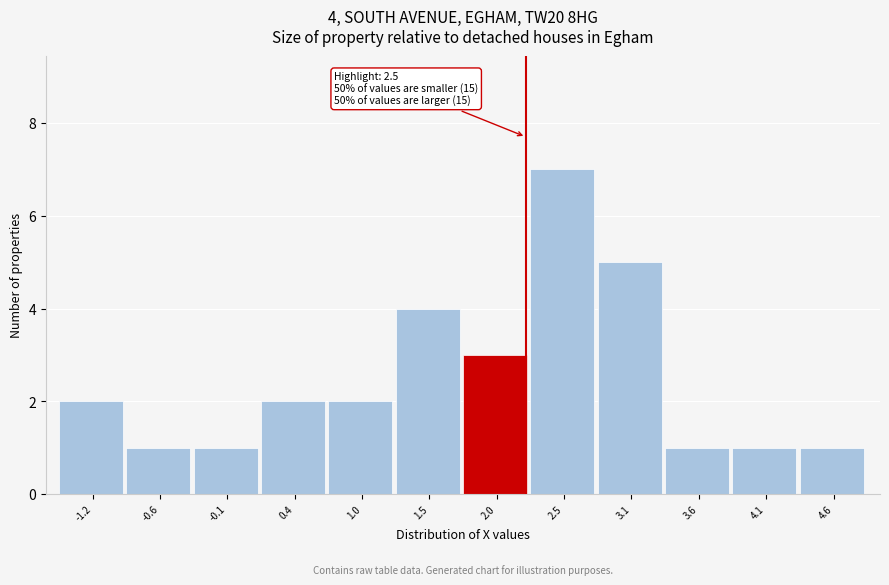

Reading left to right, what are all the values shown in this chart?

-1.2=2	-0.6=1	-0.1=1	0.4=2	1.0=2	1.5=4	2.0=3	2.5=7	3.1=5	3.6=1	4.1=1	4.6=1